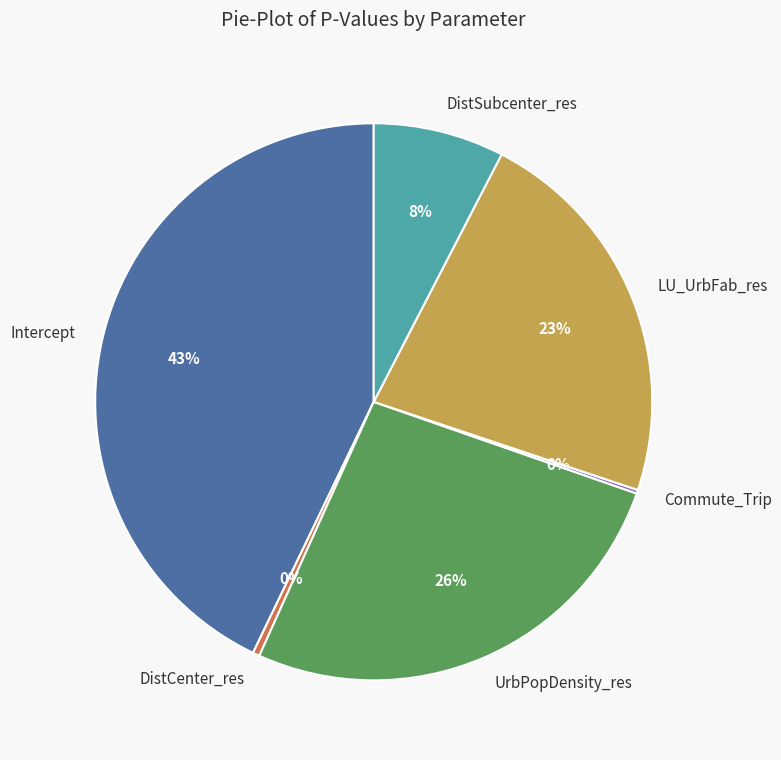

To the nearest percent, what percentage of the pie is LU_UrbFab_res?

23%